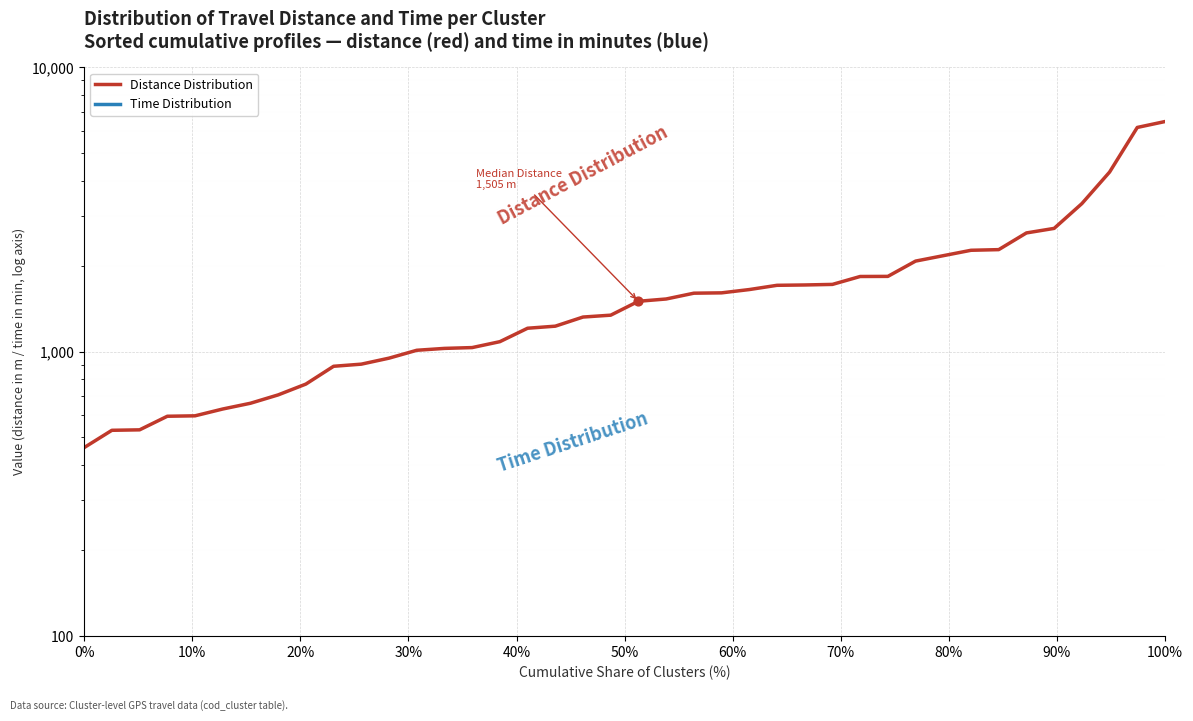

Which series has the widest spread of Y values?

Distance Distribution